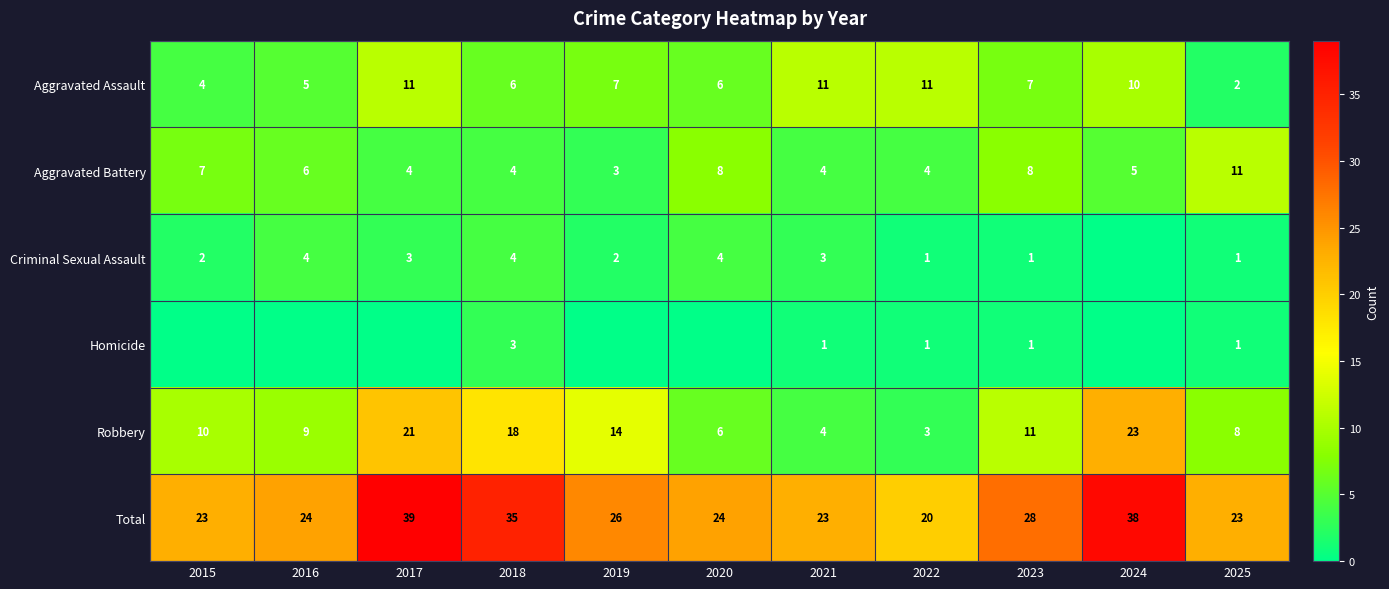

At which label is Aggravated Battery closest to 7?

2015